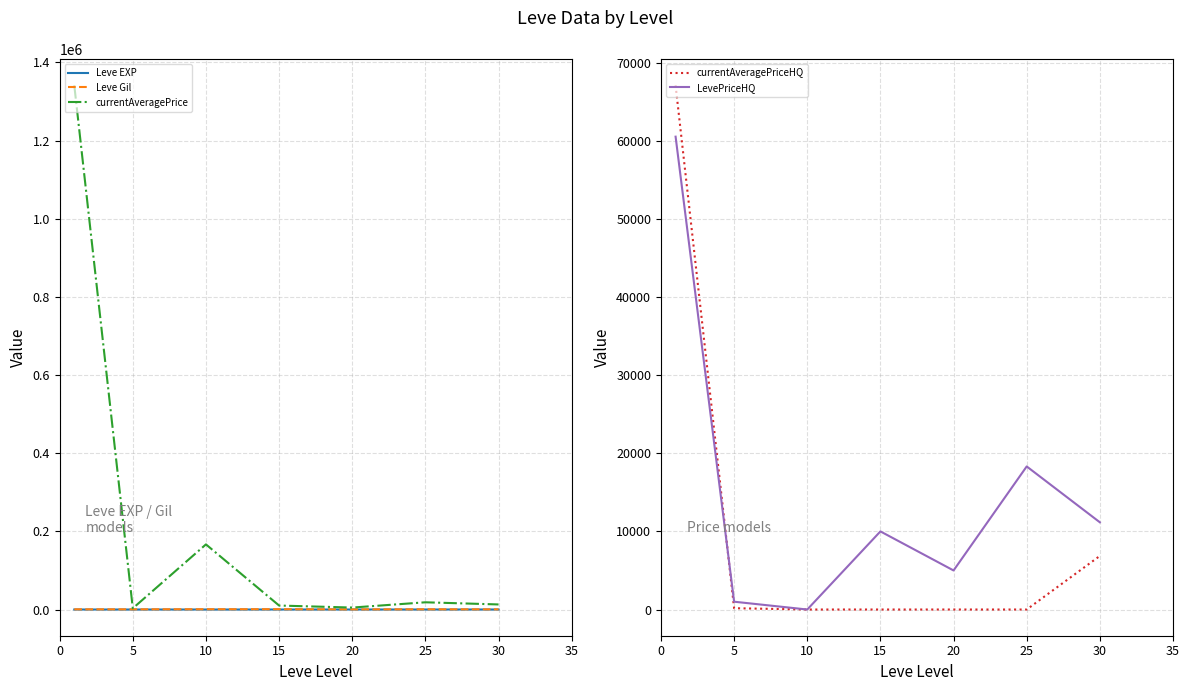

At 5, list the series in order from largest to smallest.

currentAveragePrice, LevePriceHQ, Leve Gil, currentAveragePriceHQ, Leve EXP